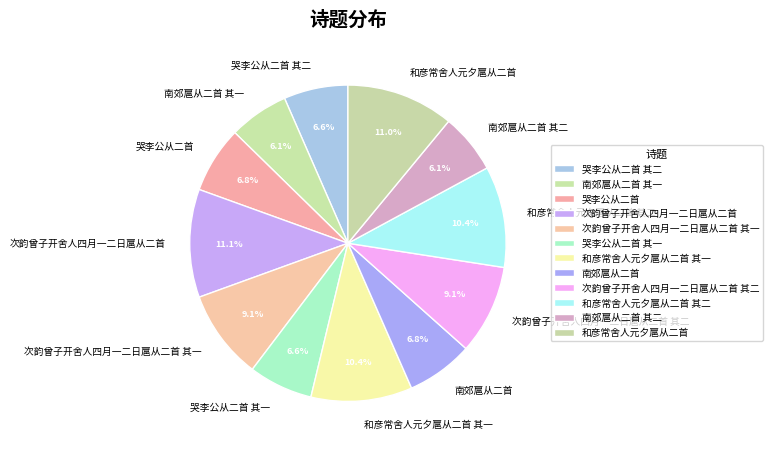

Is the sum of 哭李公从二首 其一 and 次韵曾子开舍人四月一二日扈从二首 greater than half?

No